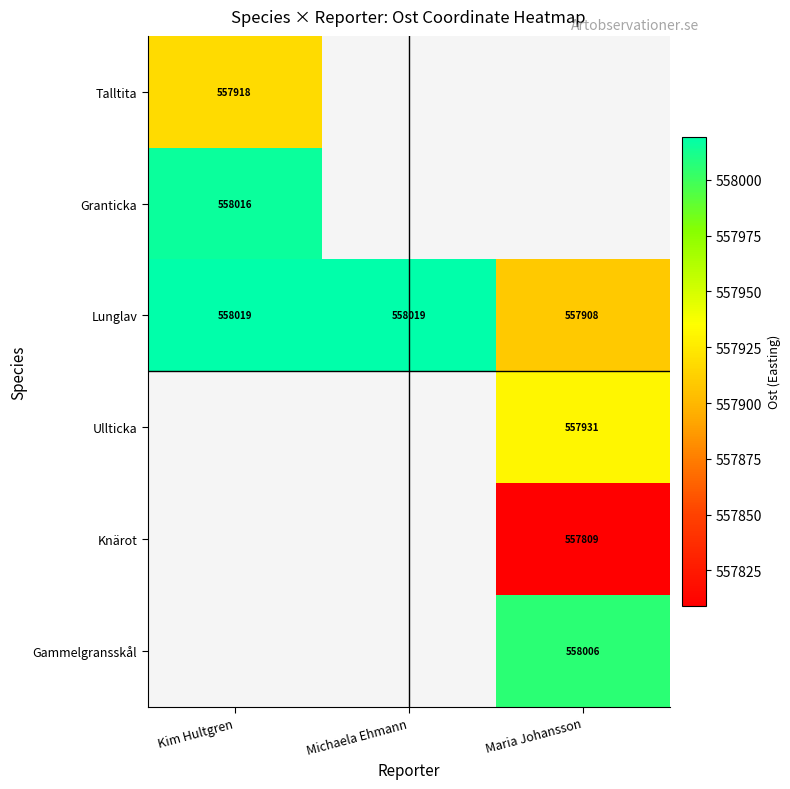

Which series has the largest range (max minus min)?

Lunglav